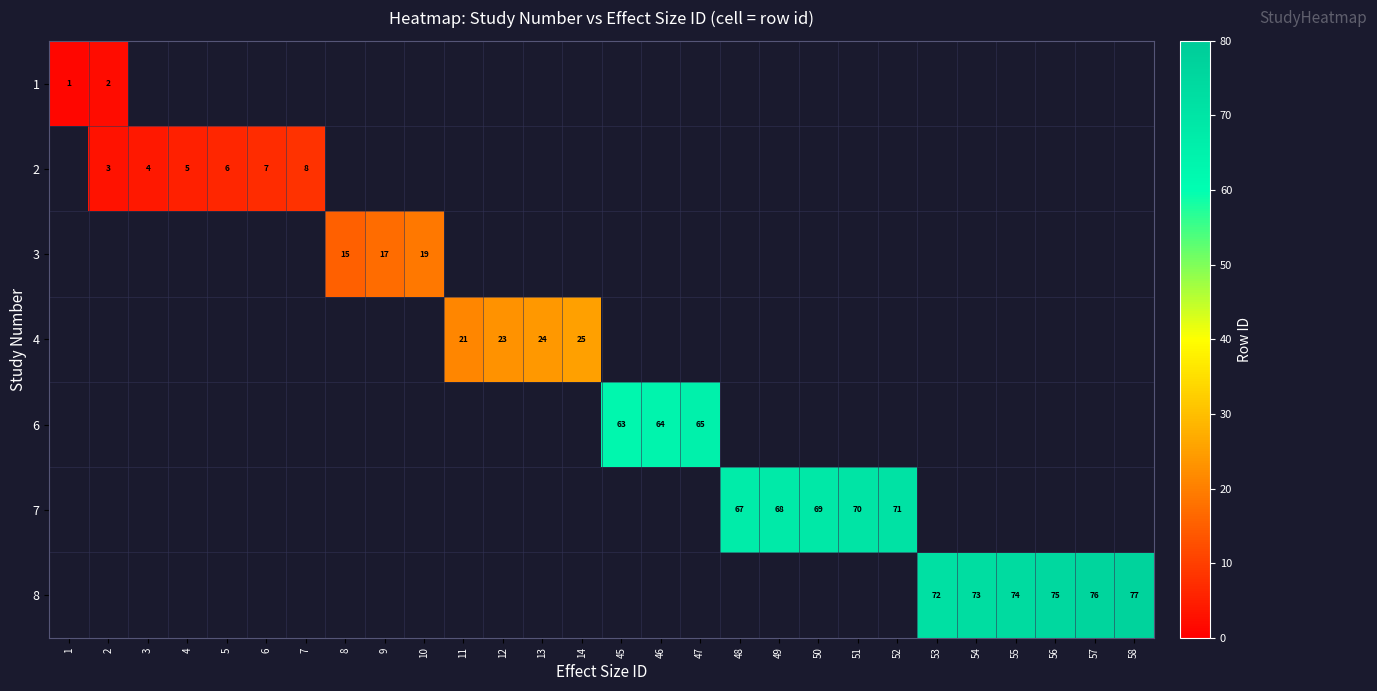

How many series are shown in this chart?

7